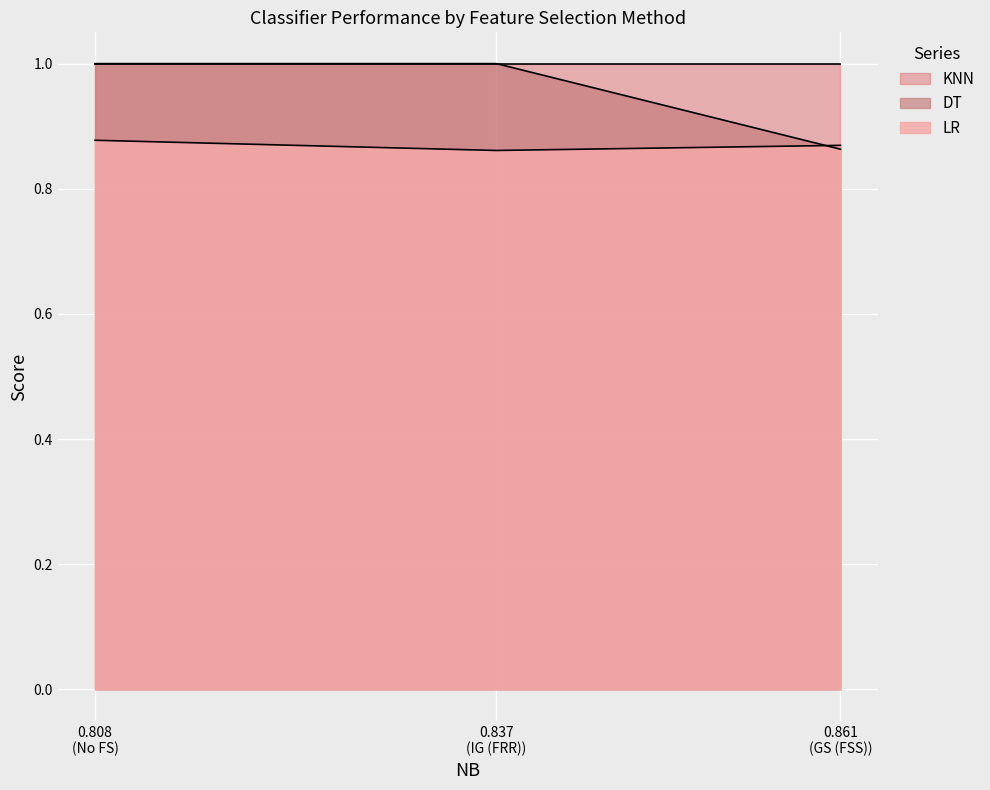

Which series has the largest range (max minus min)?

DT